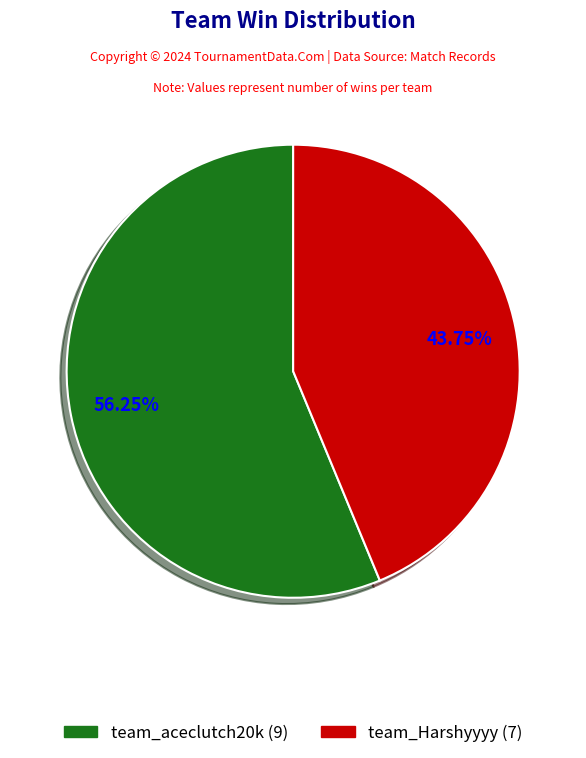

What is the smallest slice in the pie chart?

team_Harshyyyy